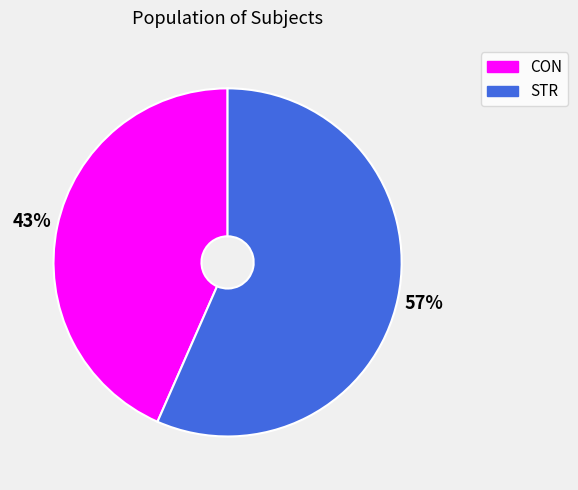

Which category has the smallest portion of the pie?

CON